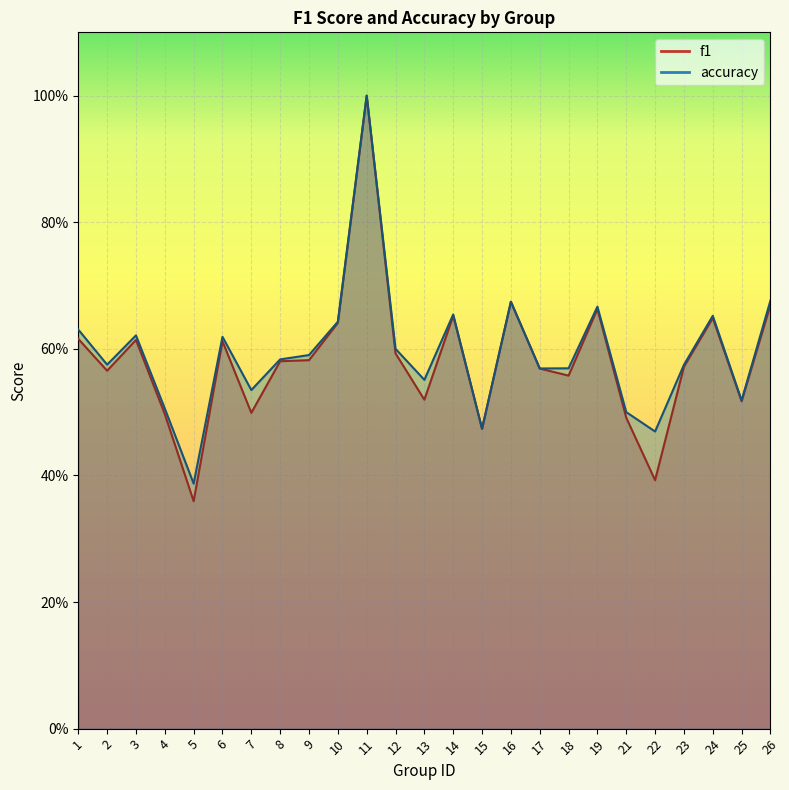

The value of accuracy at 5 is 0.4. True or false?

True